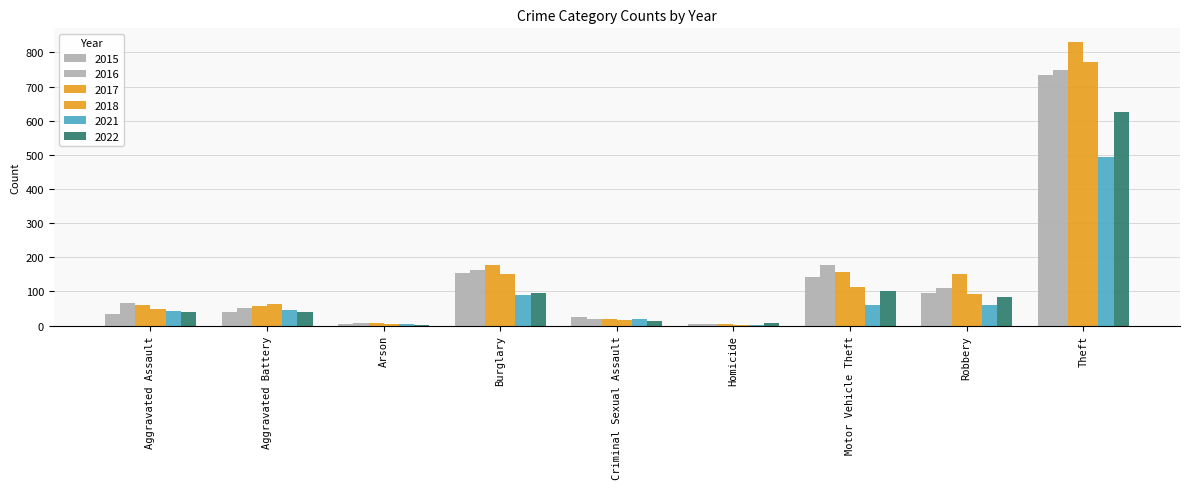

How many groups of bars are there?

9